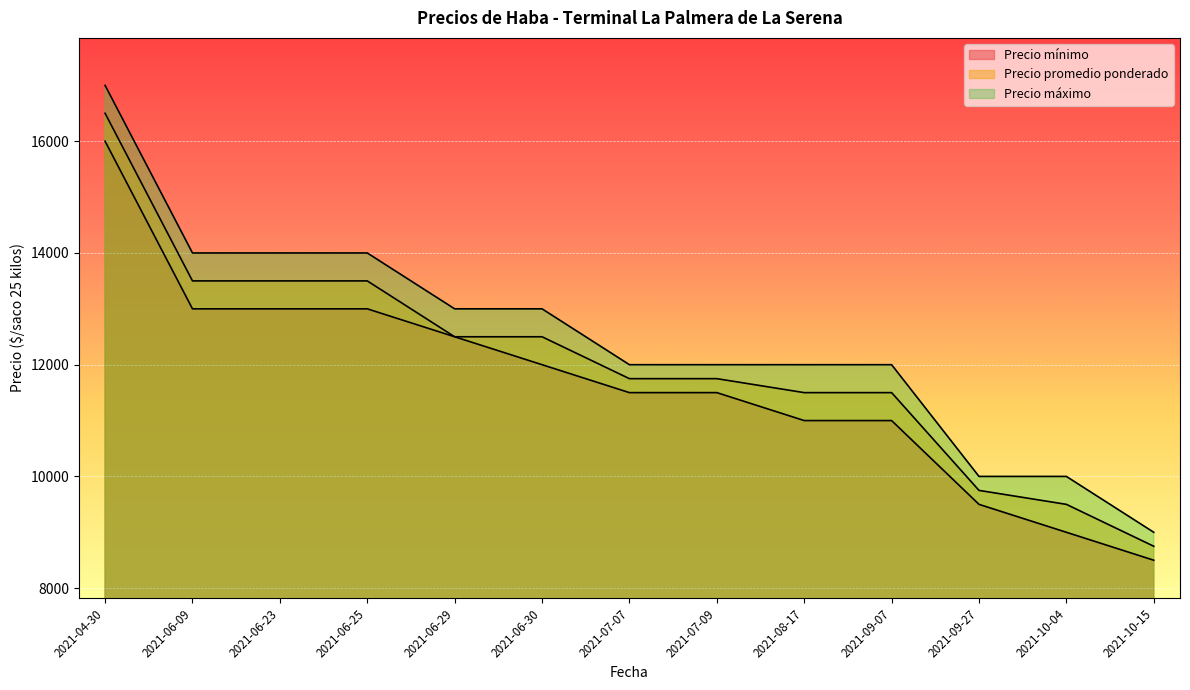

How many lines are shown in the chart?

3